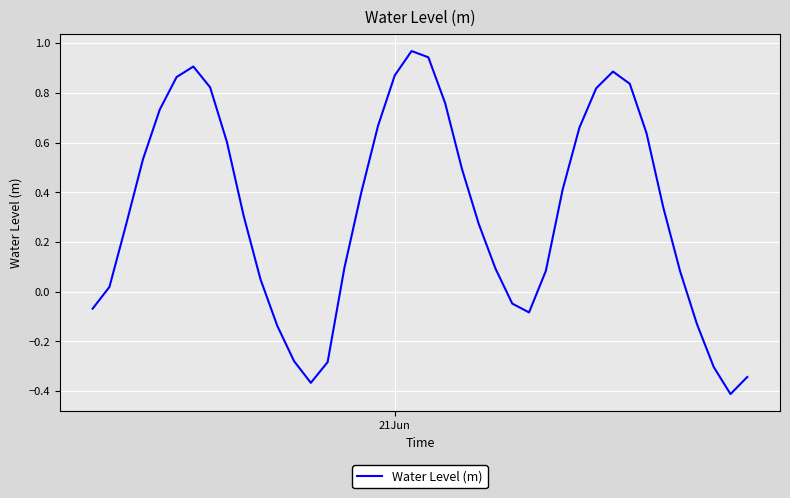

What is the maximum value shown in the chart?

1.0